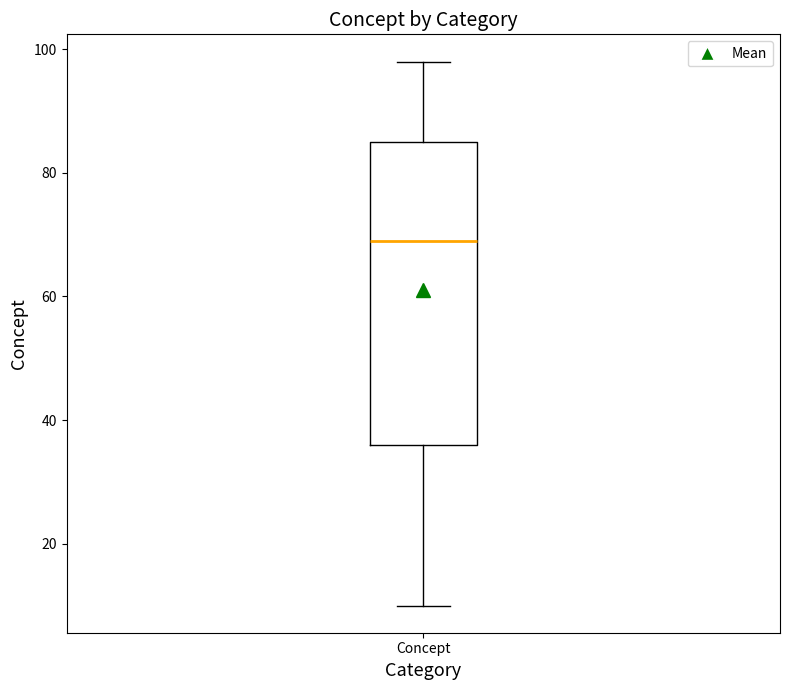

Transcribe this box plot: give where the median line is, the range the box spans, and where the two whiskers end, as read against the y-axis. The values are not printed on the chart, so give them approximately, as read against the axis.

median 70, box 36 to 86, whiskers 10 to 98